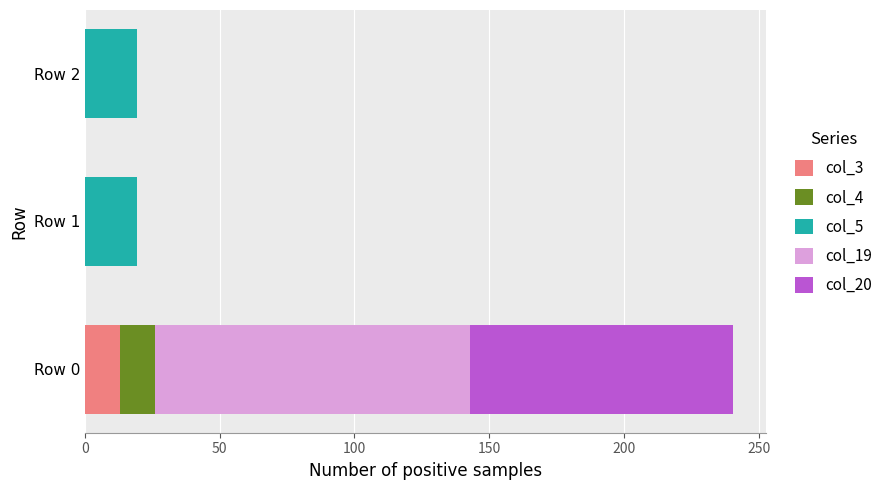

At which label does col_3 reach its peak?

Row 0